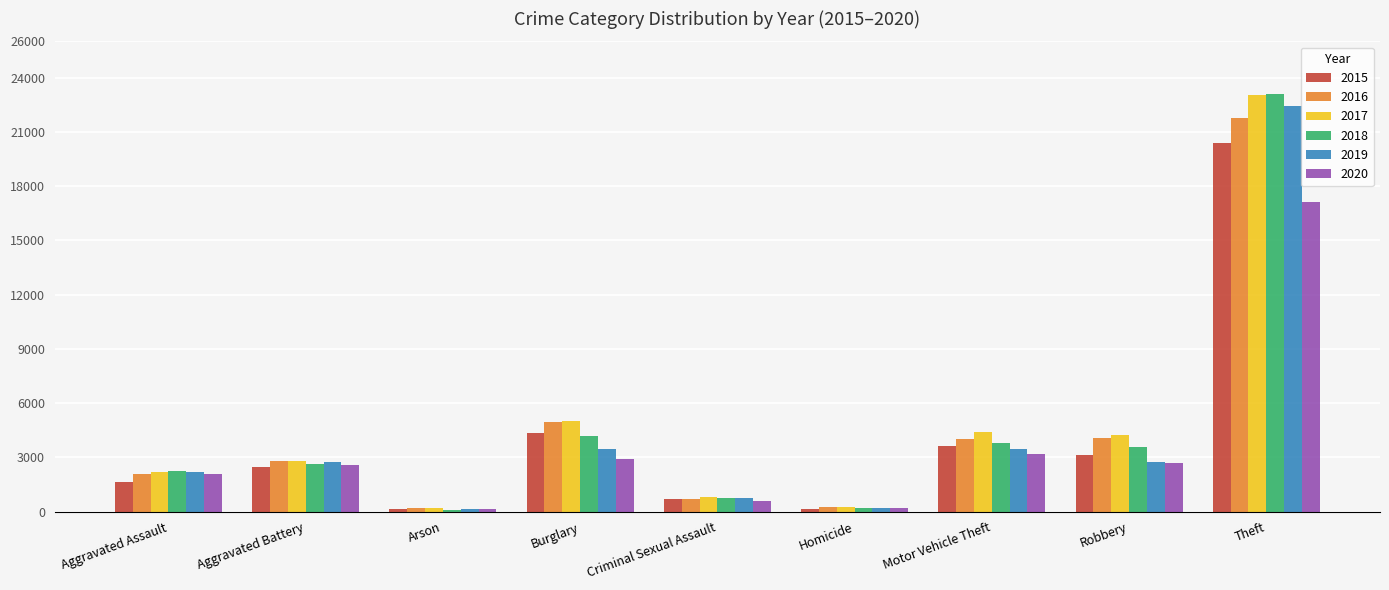

What value does the 2018 series have at Aggravated Battery?

2620